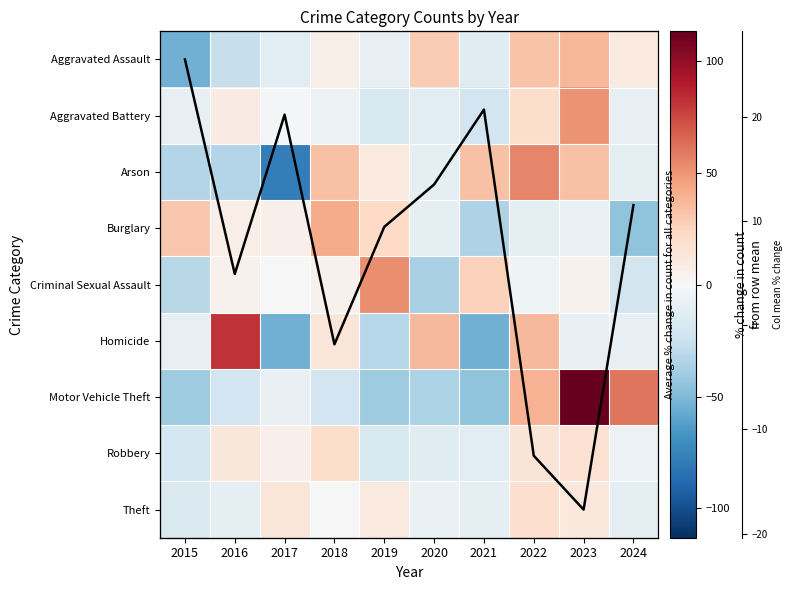

How many distinct data groups are displayed?

10